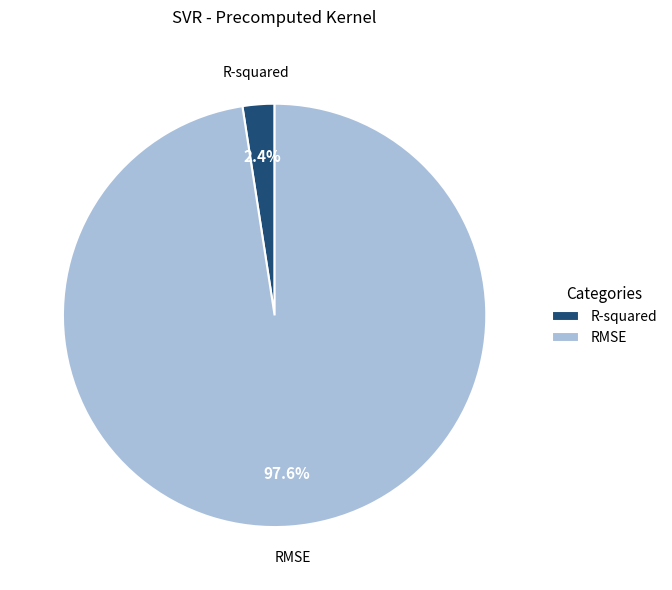

Which has a higher value, R-squared or RMSE?

RMSE